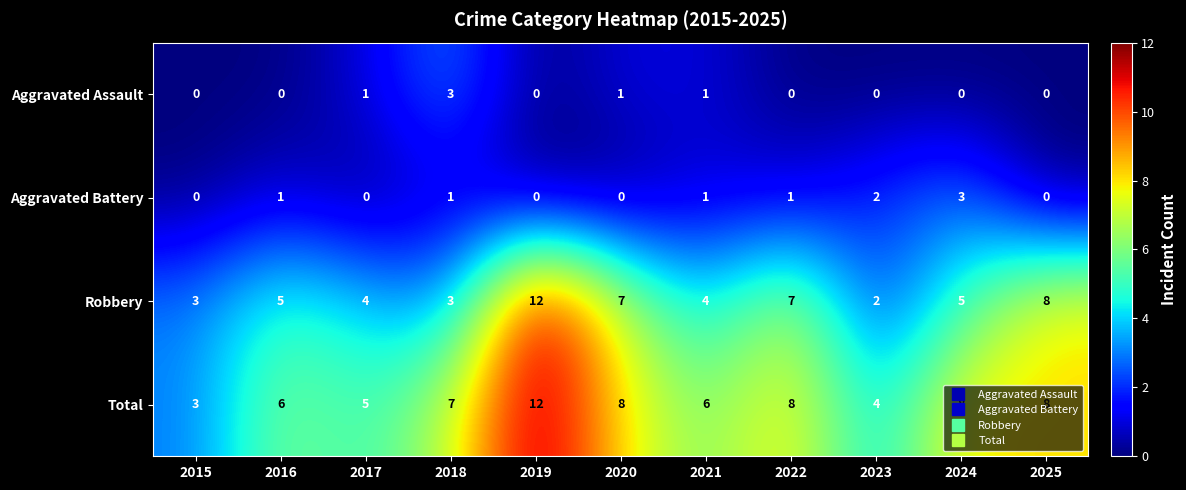

What is the total value across all series at 2018?

14